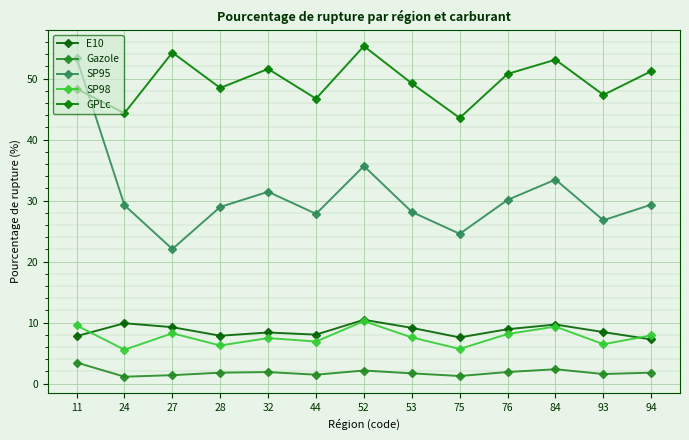

At which label is SP95 closest to 37?

52